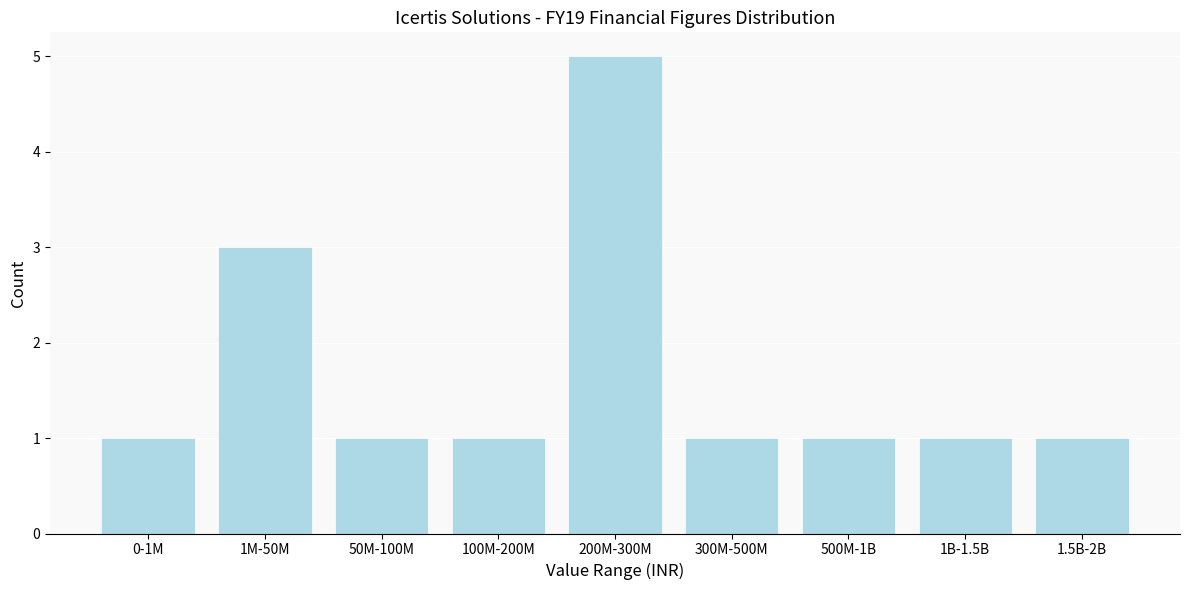

Reading right to left, transcribe all the data shown in this chart.

1	1	1	1	5	1	1	3	1